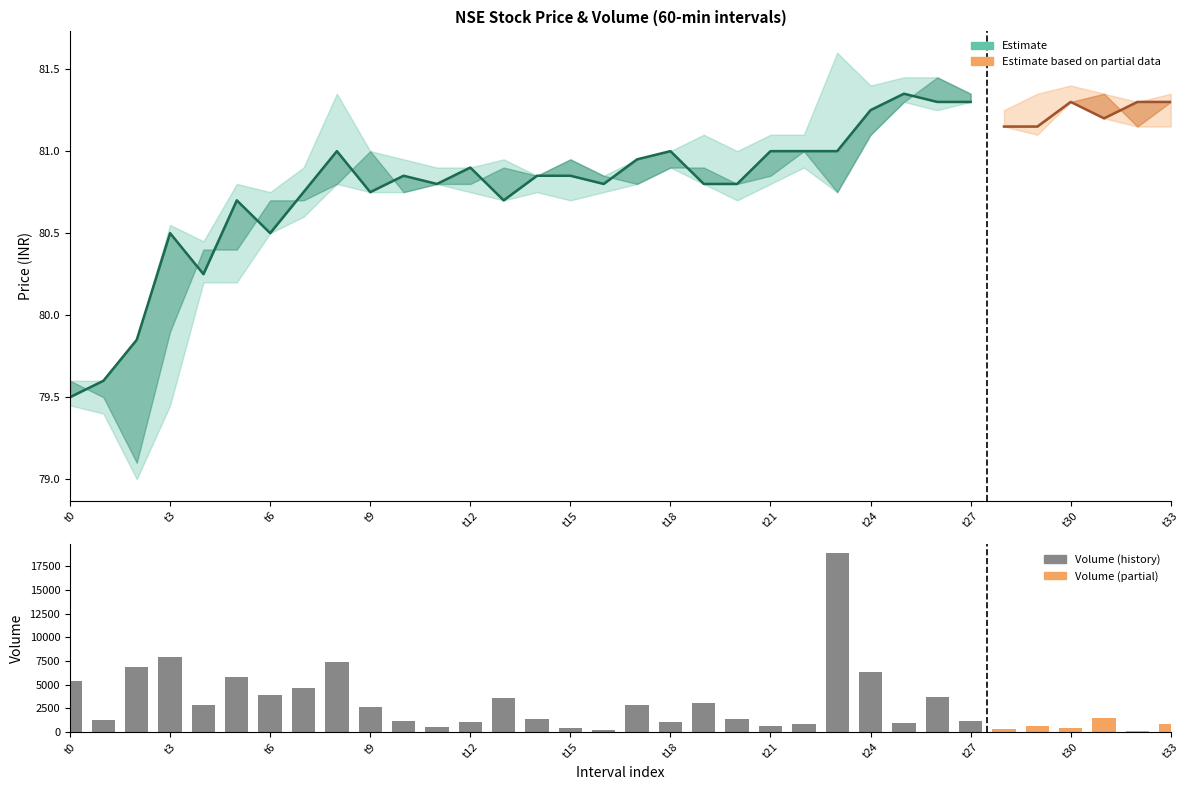

Count the number of categories in the chart.

34